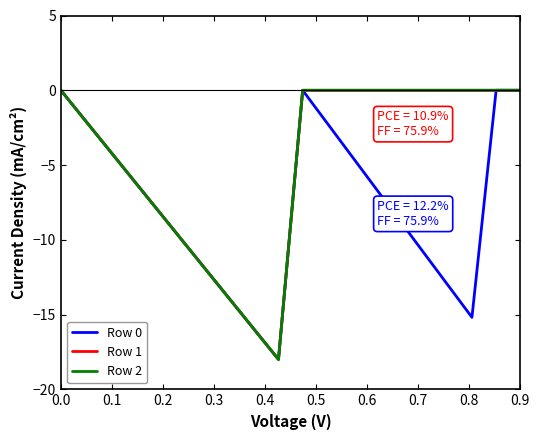

True or false: Row 0 and Row 1 cross at least once.

False